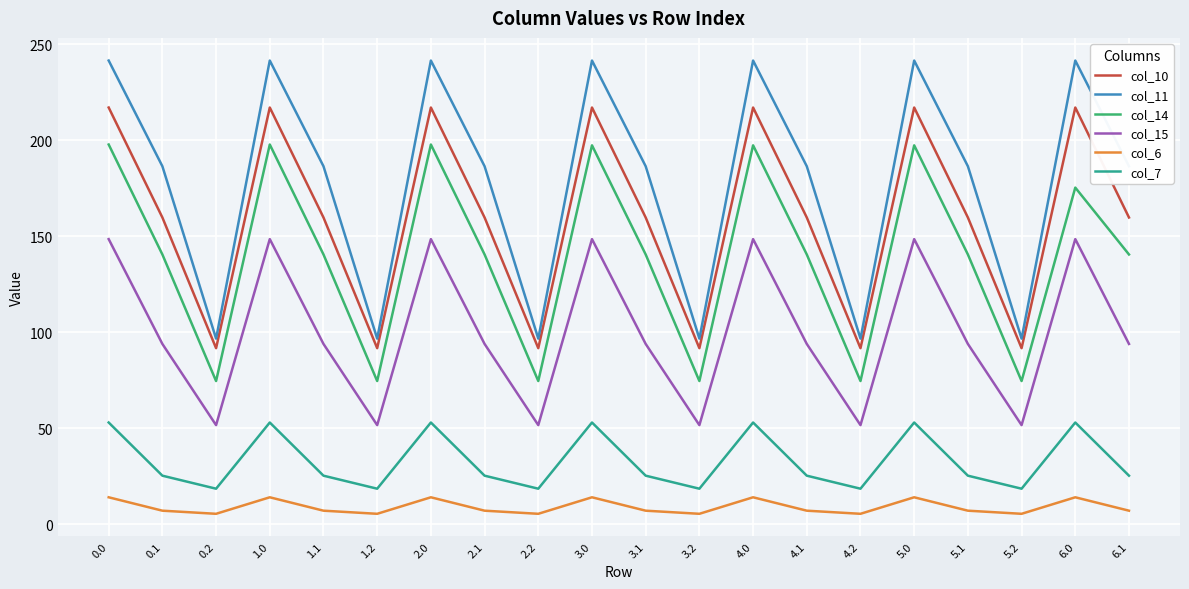

True or false: col_14 and col_11 cross at least once.

False